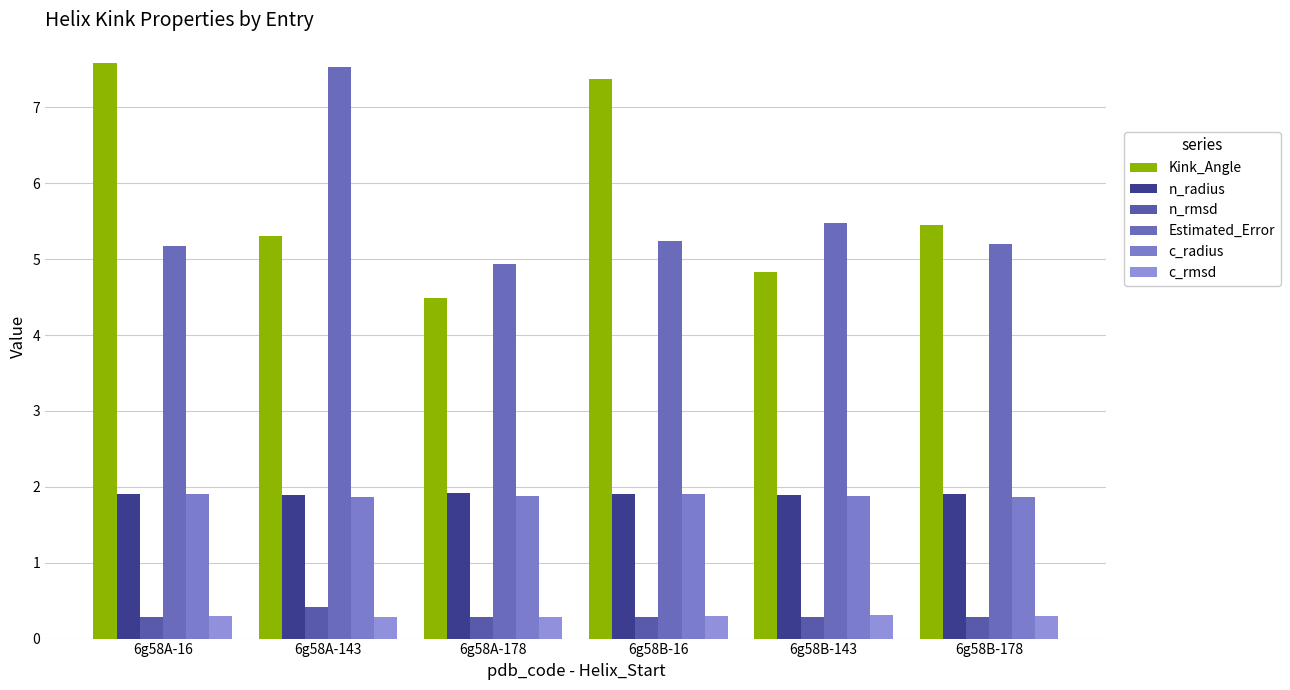

What is the label of the 6th bar from the left?

6g58B-178